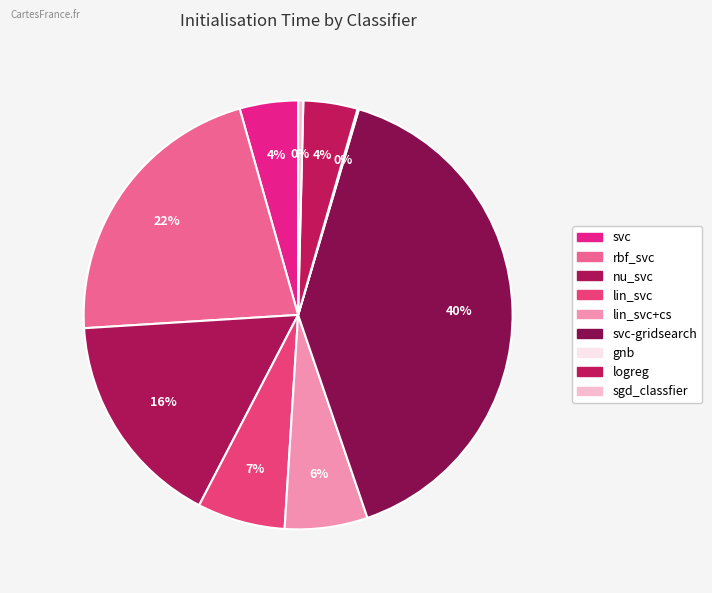

What is the largest slice in the pie chart?

svc-gridsearch